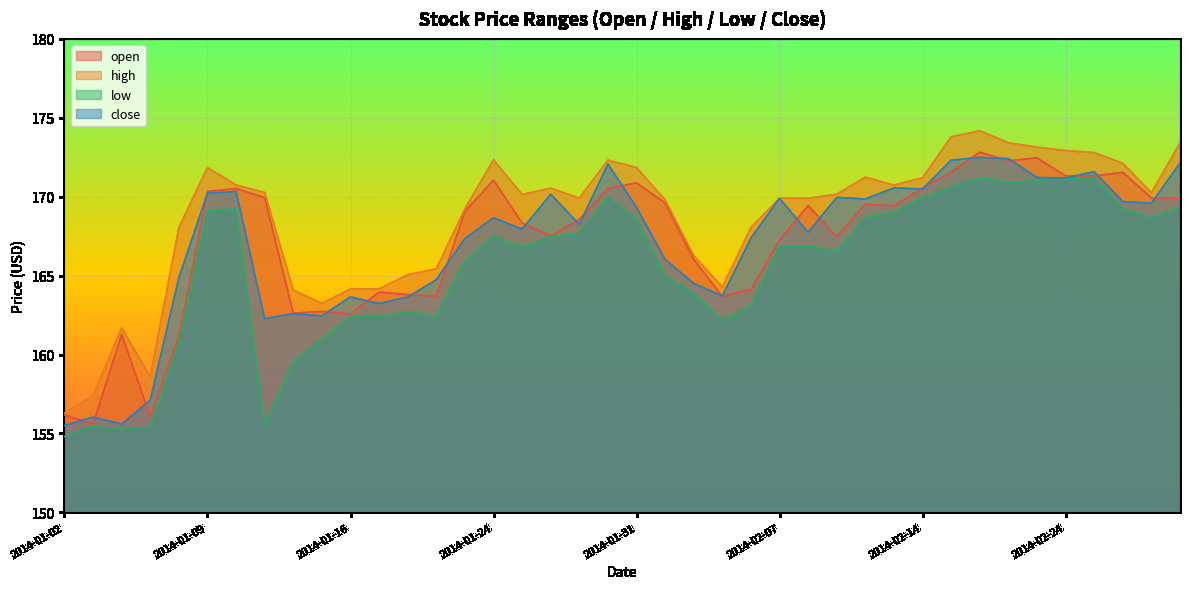

Where is the first local maximum for open?

2014-01-06